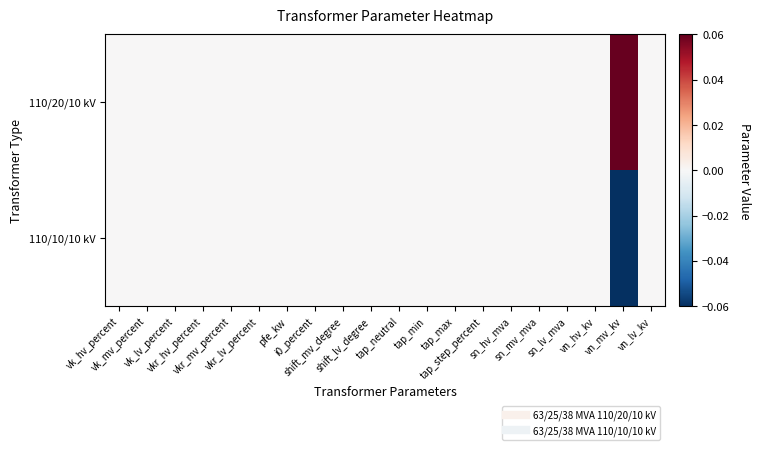

At which category is the sum across all series the highest?

vk_hv_percent